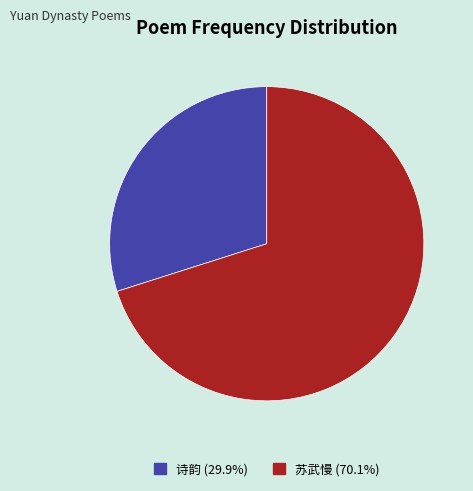

Is there any slice that represents more than half of the pie?

Yes